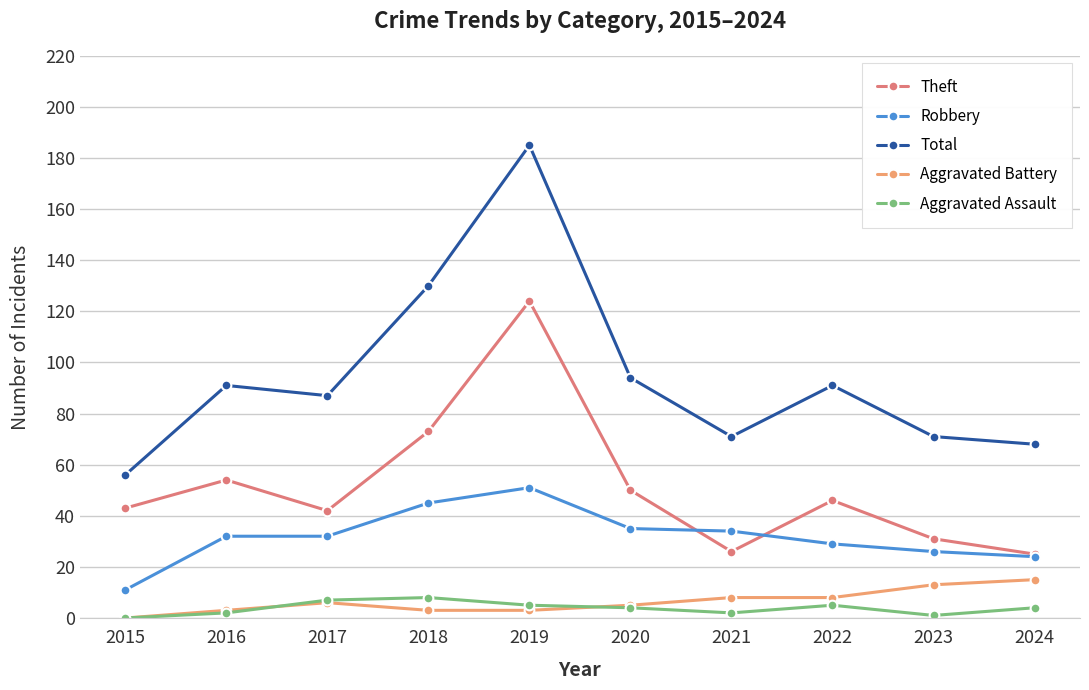

Is this an area chart (filled region under the line)?

No